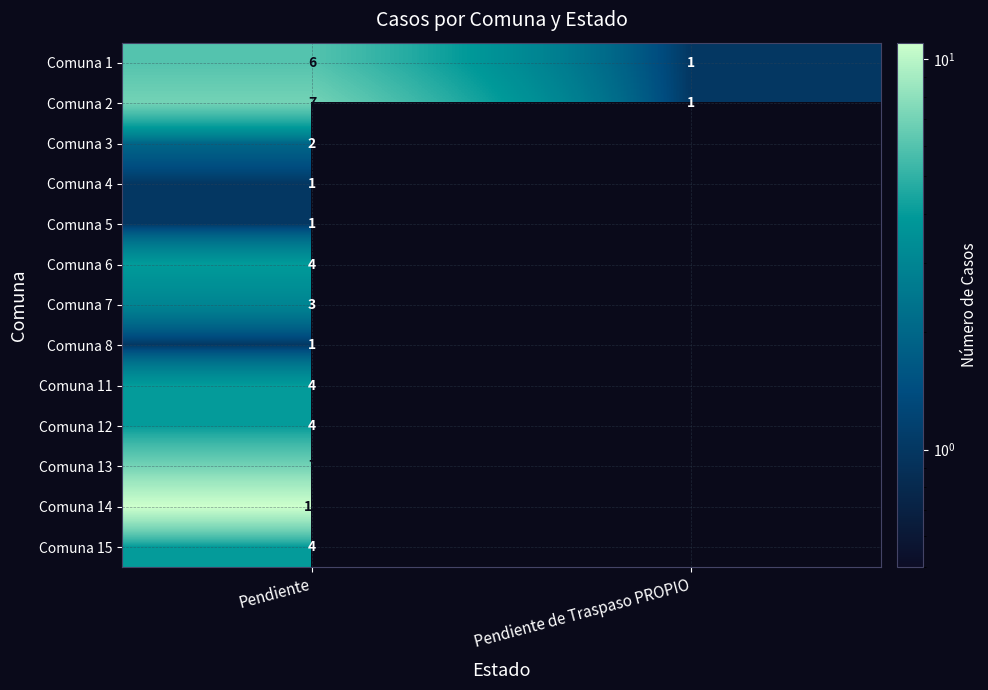

The value of Comuna 5 at Pendiente is 1. True or false?

True